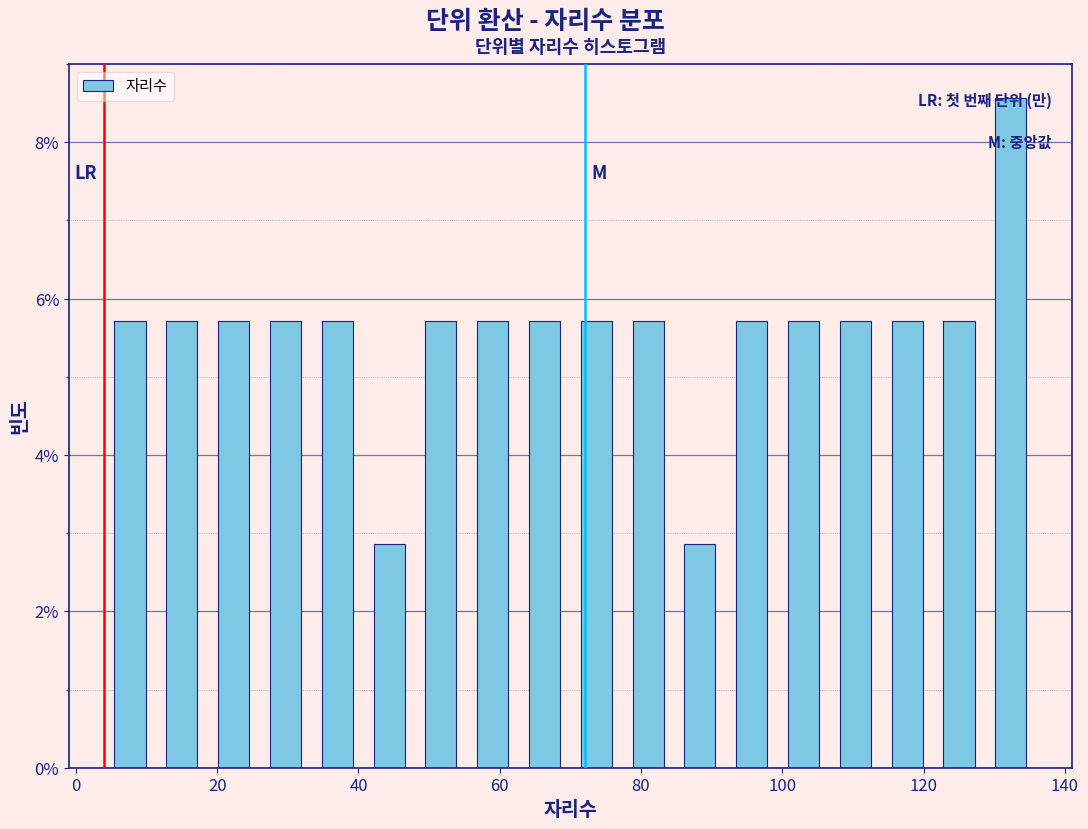

Read against the x-axis, roughly where is the centre of the tallest bar?

132